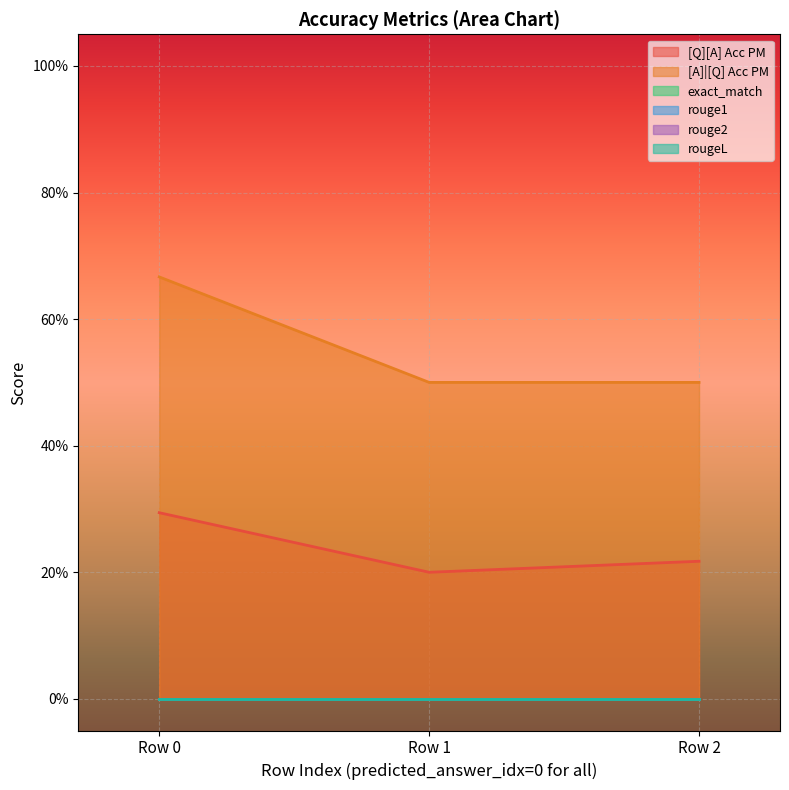

Is it true that [Q][A] Acc PM equals 0.1 at 0?

False